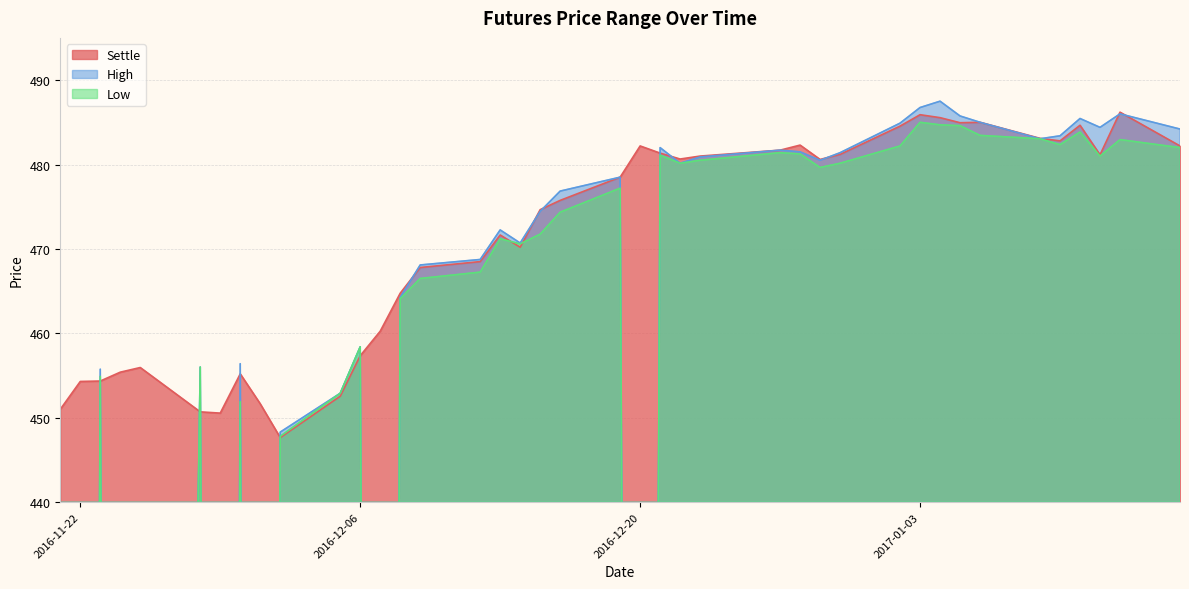

What is the average value of the High series?

380.2